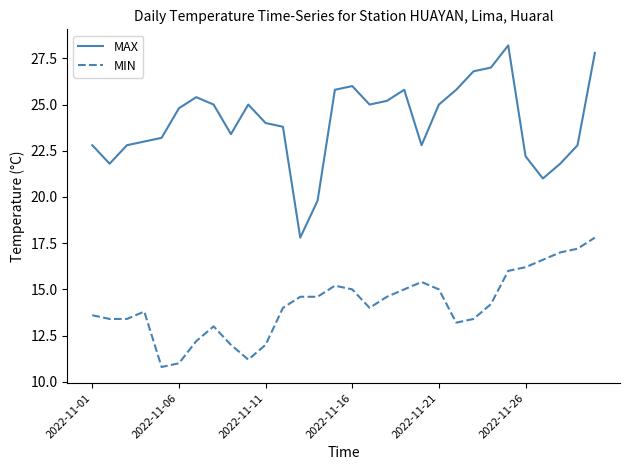

Reading right to left, what are all the values shown in this chart?

MAX: 27.8	22.8	21.8	21.0	22.2	28.2	27.0	26.8	25.8	25.0	22.8	25.8	25.2	25.0	26.0	25.8	19.8	17.8	23.8	24.0	25.0	23.4	25.0	25.4	24.8	23.2	23.0	22.8	21.8	22.8
MIN: 17.8	17.2	17.0	16.6	16.2	16.0	14.2	13.4	13.2	15.0	15.4	15.0	14.6	14.0	15.0	15.2	14.6	14.6	14.0	12.0	11.2	12.0	13.0	12.2	11.0	10.8	13.8	13.4	13.4	13.6